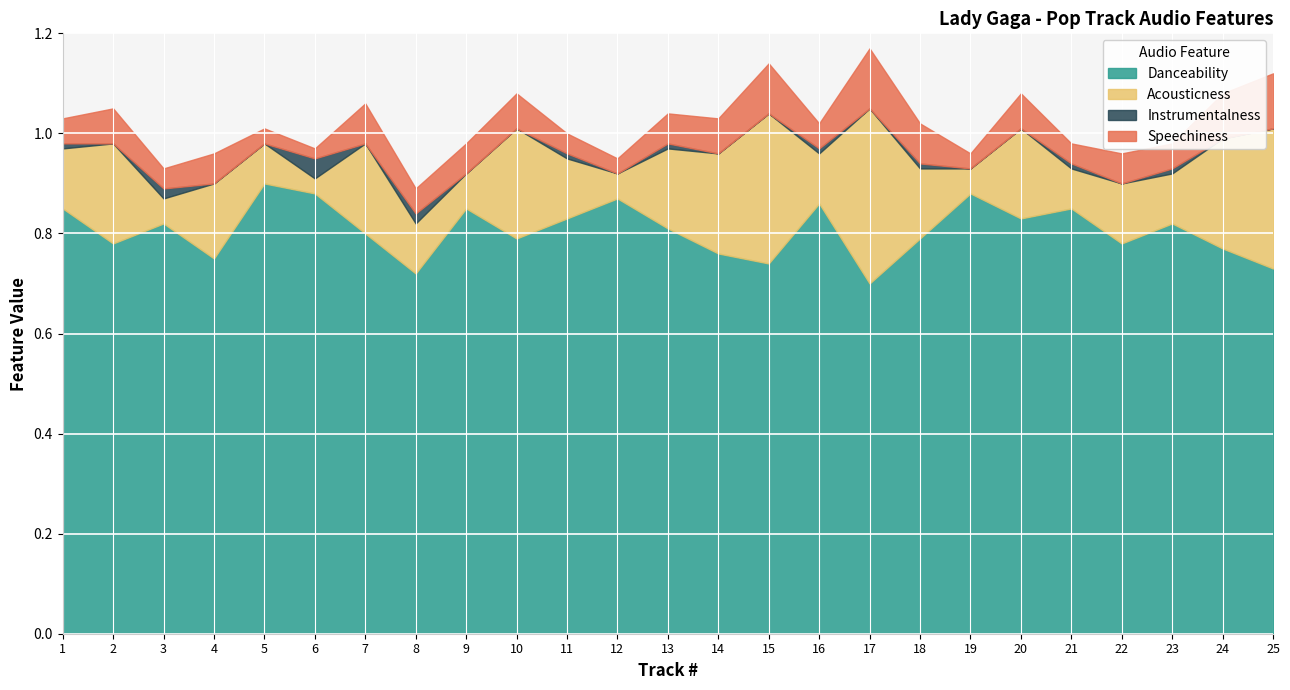

True or false: Danceability and Acousticness cross at least once.

False